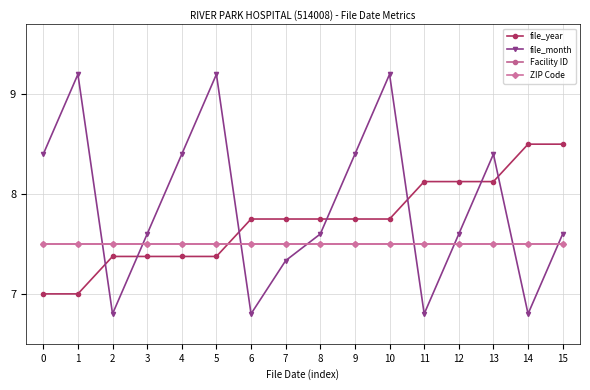

What is the difference between the highest and lowest values at 8?

0.2